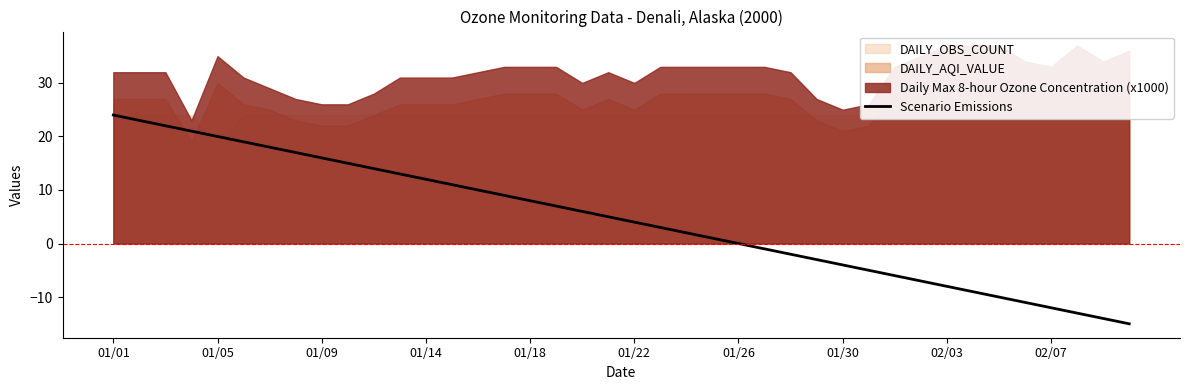

What is the change in value from 38 to 39?

-1